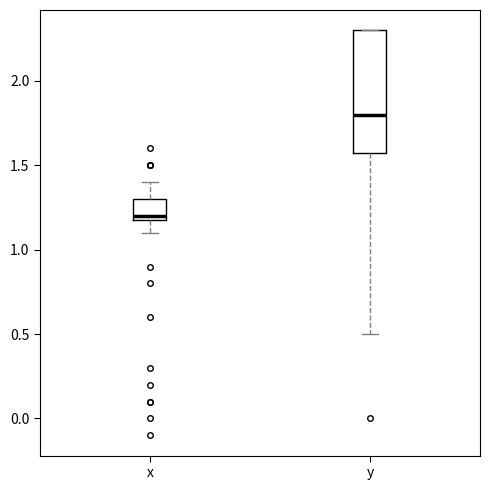

Reading left to right, read every box against the y-axis: the position of its median line, the range the box covers, and the ends of its whiskers. The values are not printed on the chart, so give them approximately, as read against the axis.

x: median 1.2 (just above the box's lower edge), box 1.2 to 1.3, whiskers 1.1 to 1.4
y: median 1.8, box 1.6 to 2.3, whiskers 0.5 to 2.3